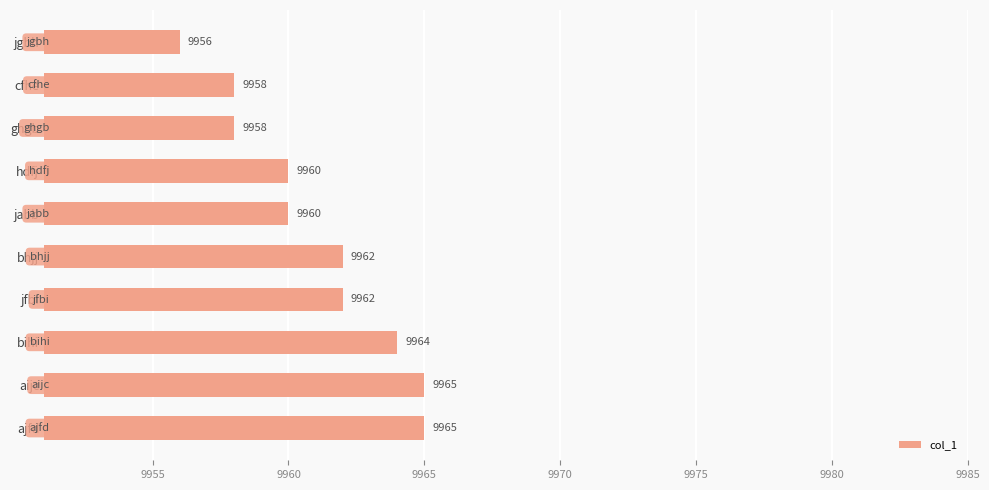

Which category has the lowest value across all series?

jgbh